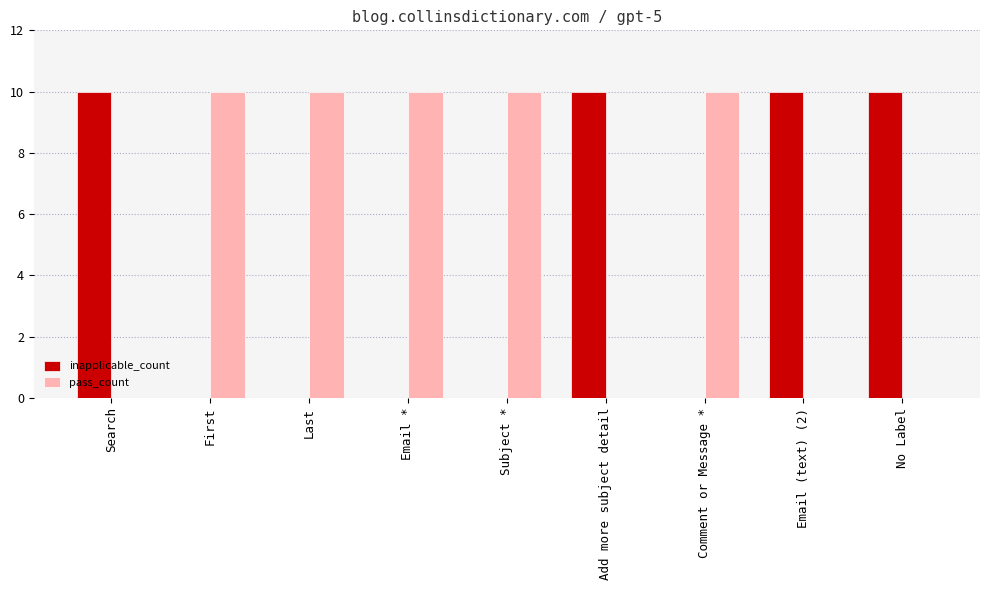

What is the approximate value of pass_count at Comment or Message *?

10